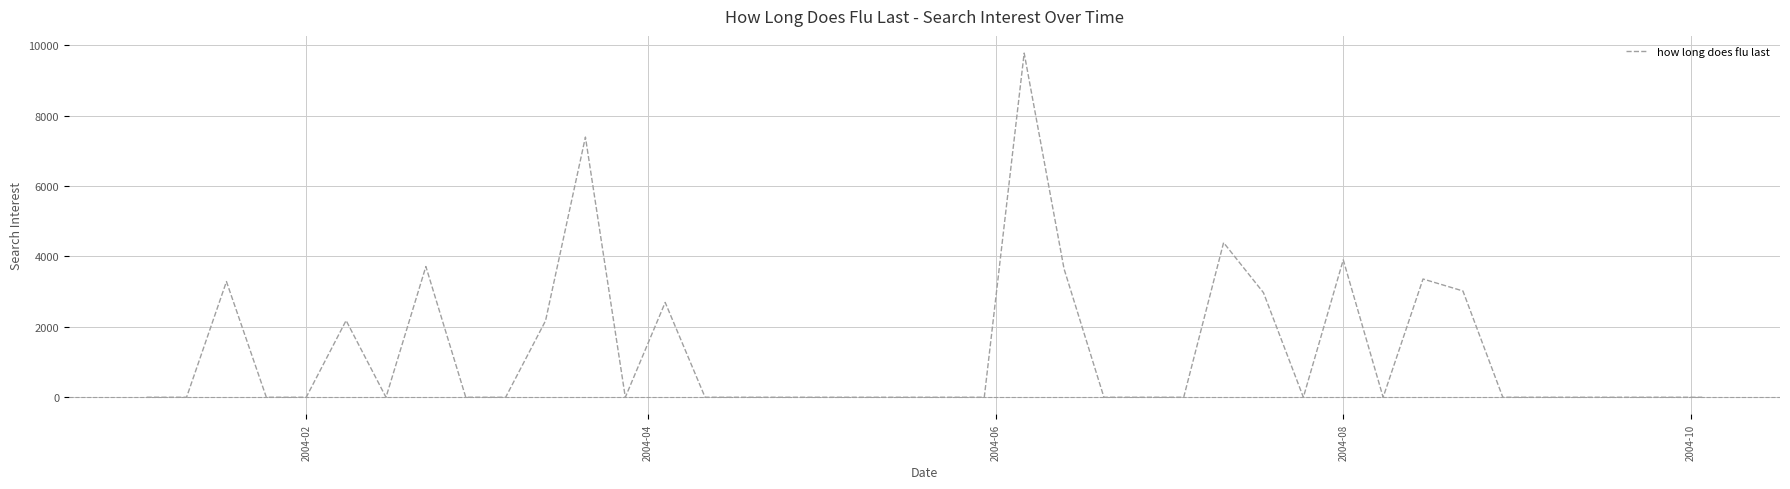

What is the maximum value shown in the chart?

9779.3